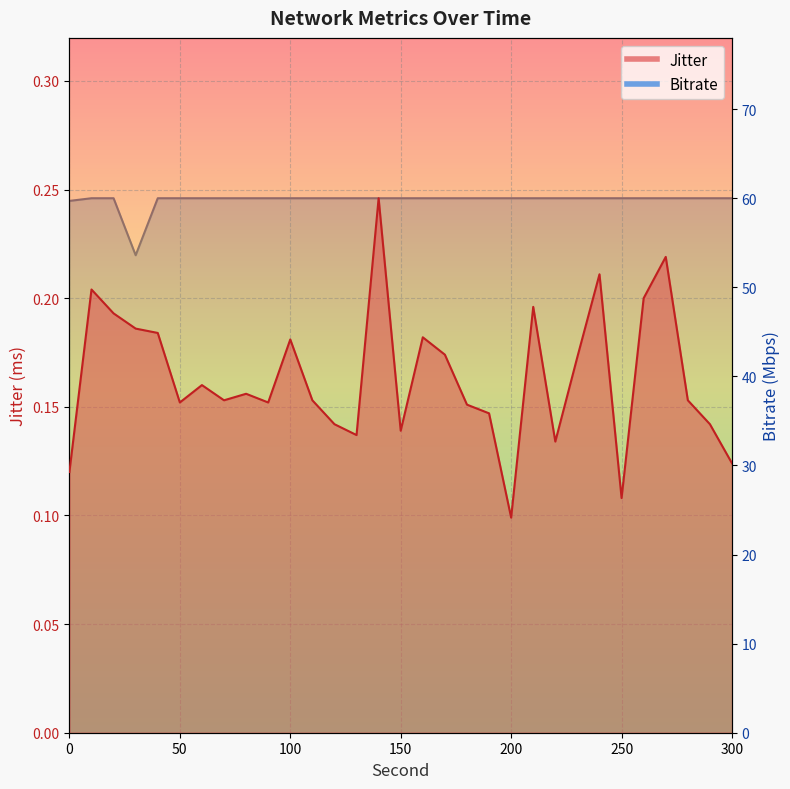

At which category does the chart reach its peak across all series?

10.0